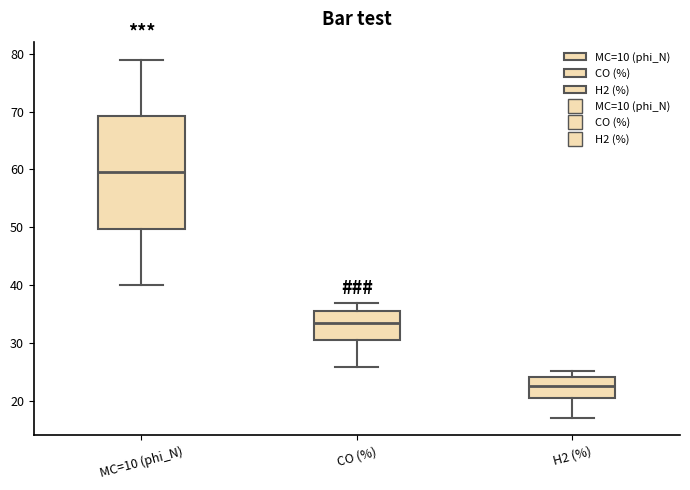

Reading left to right, read every box against the y-axis: the position of its median line, the range the box covers, and the ends of its whiskers. The values are not printed on the chart, so give them approximately, as read against the axis.

MC=10 (phi_N): median 60, box 50 to 69, whiskers 40 to 79
CO (%): median 33, box 30 to 35, whiskers 26 to 37
H2 (%): median 23, box 20 to 24, whiskers 17 to 25